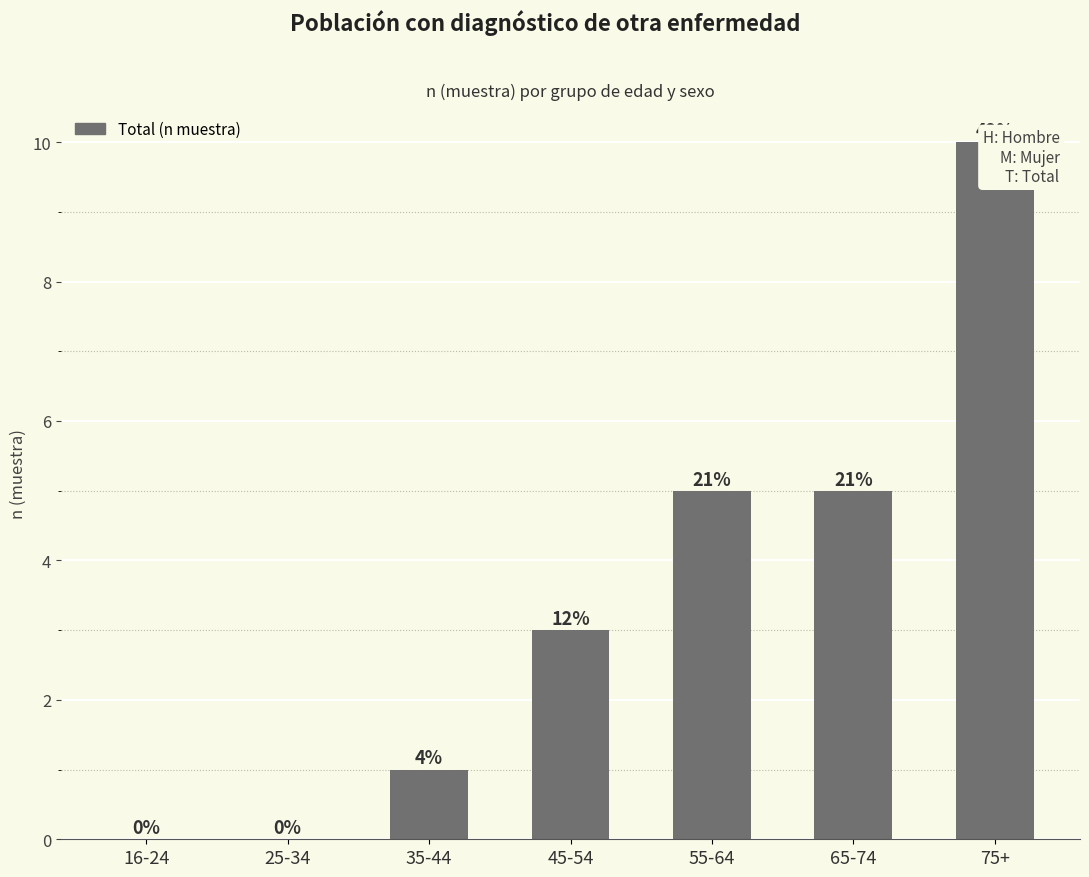

At which category does the chart reach its peak across all series?

75+